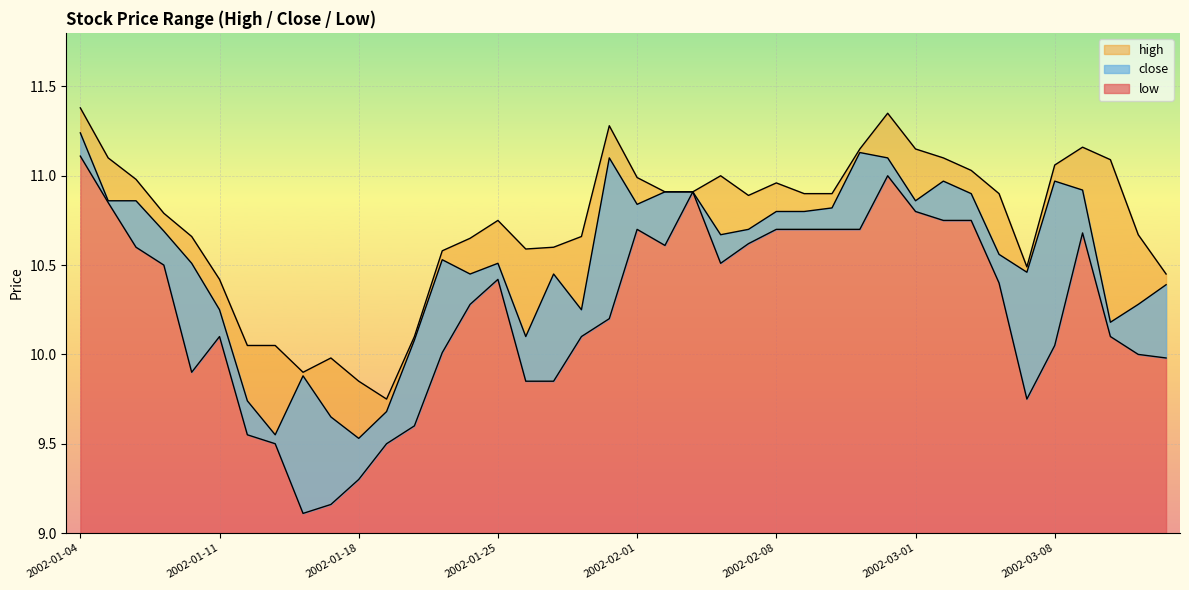

What are all the series names shown in the legend?

high, close, low